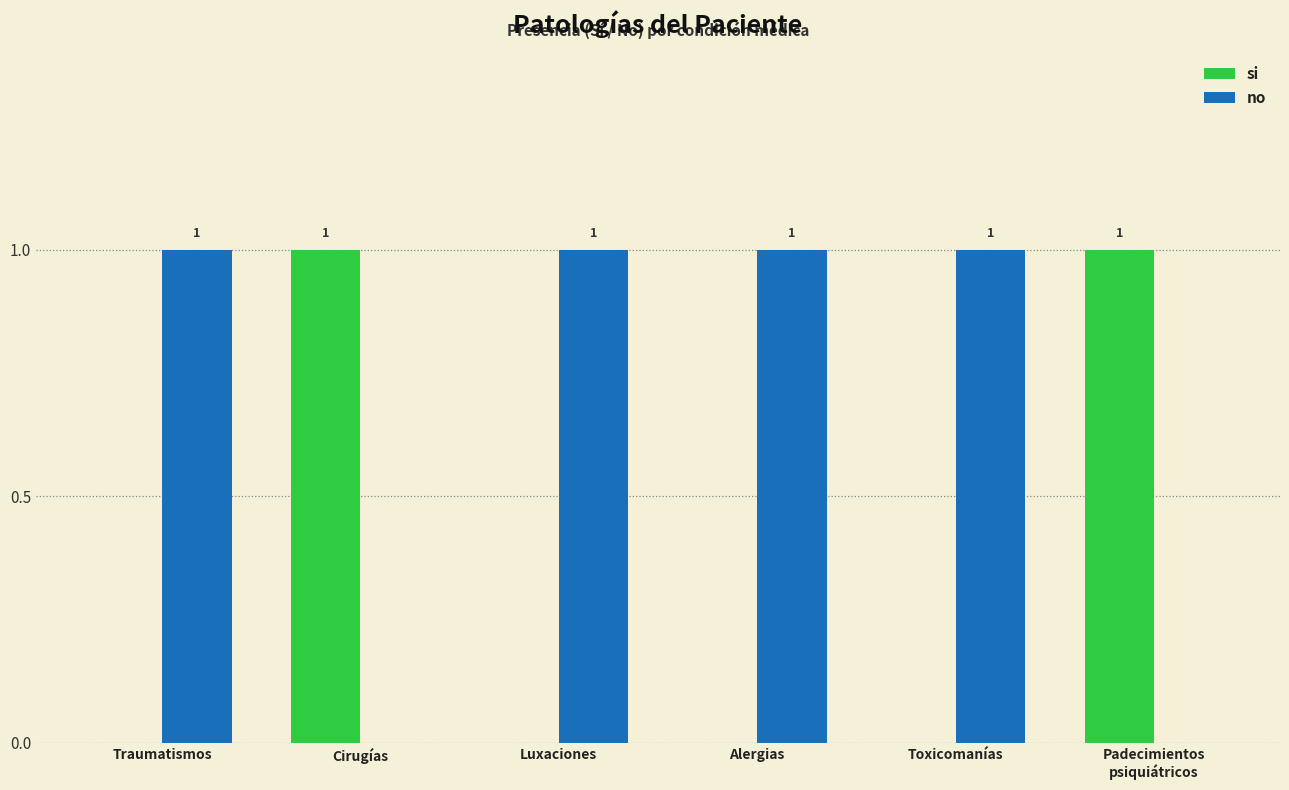

What is the greatest value displayed?

1